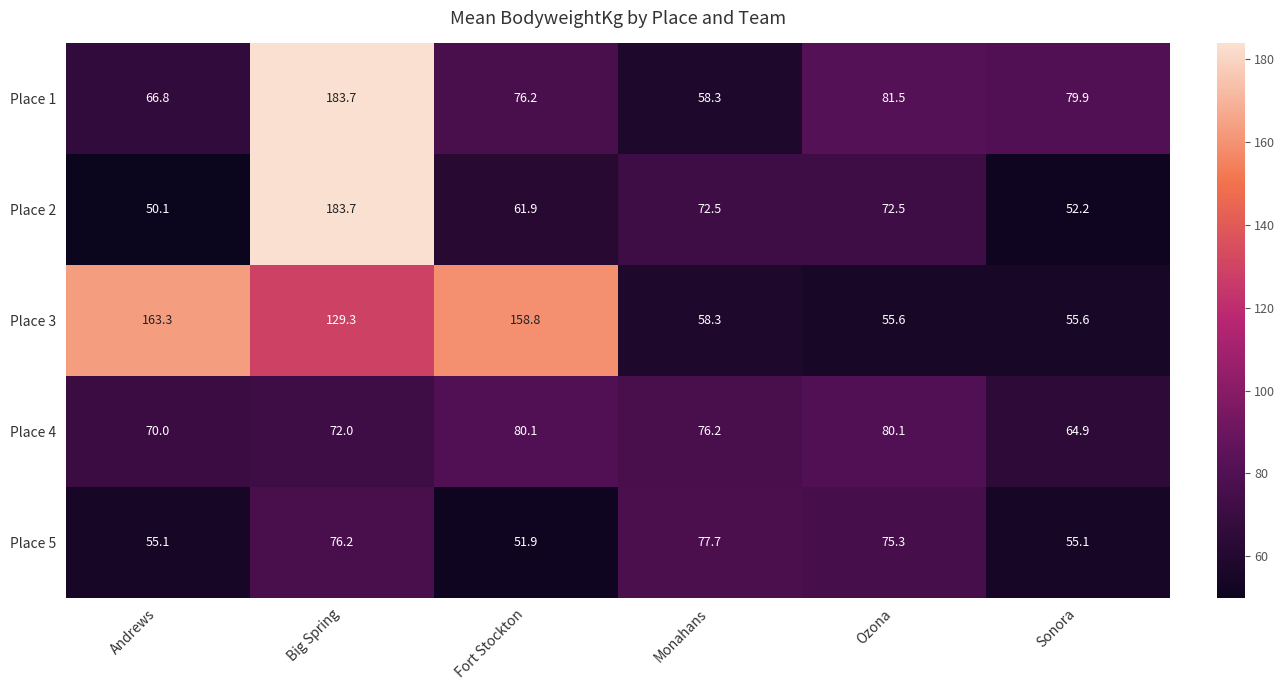

The value of Place 5 at Andrews is 55.1. True or false?

True